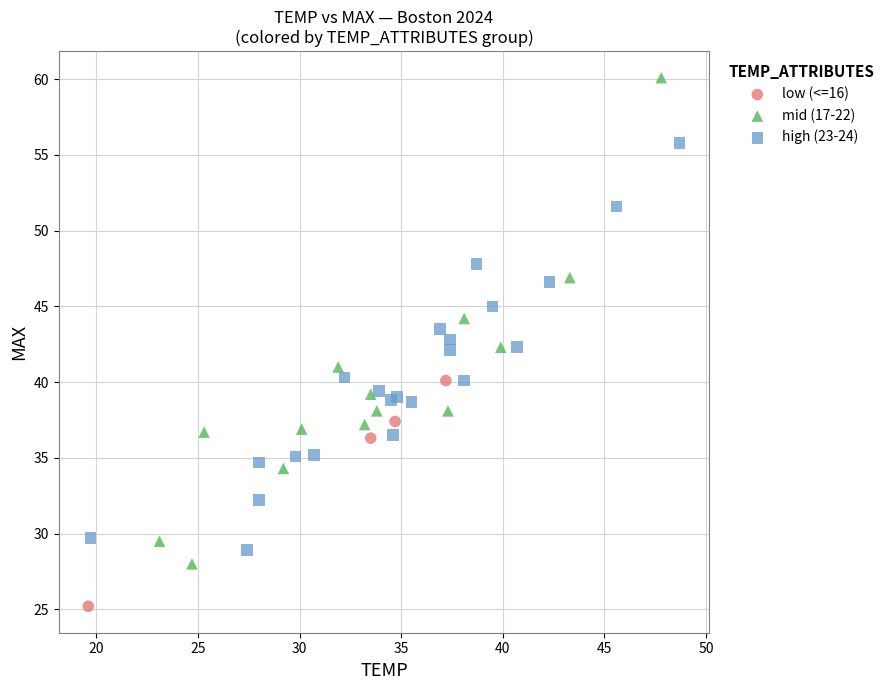

Which series has the largest Y range (max minus min)?

mid (17-22)